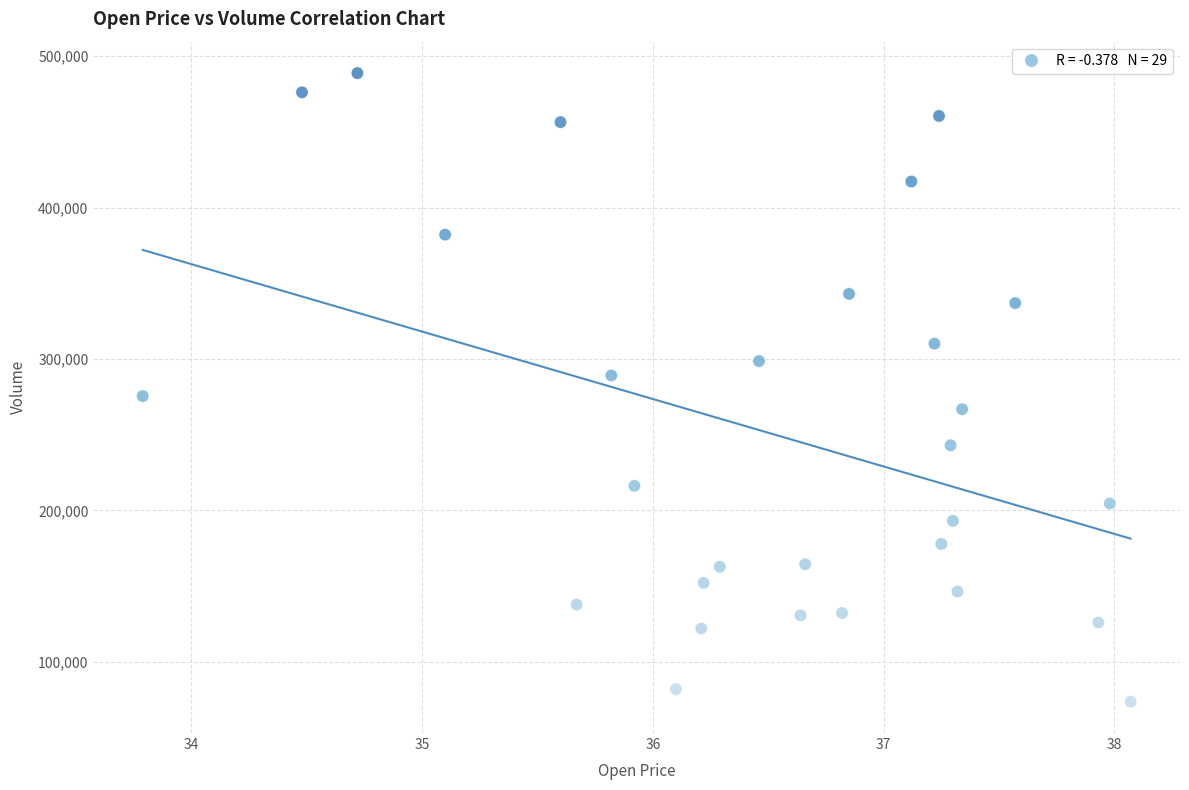

What is the range of Y values (max minus min)?

415100